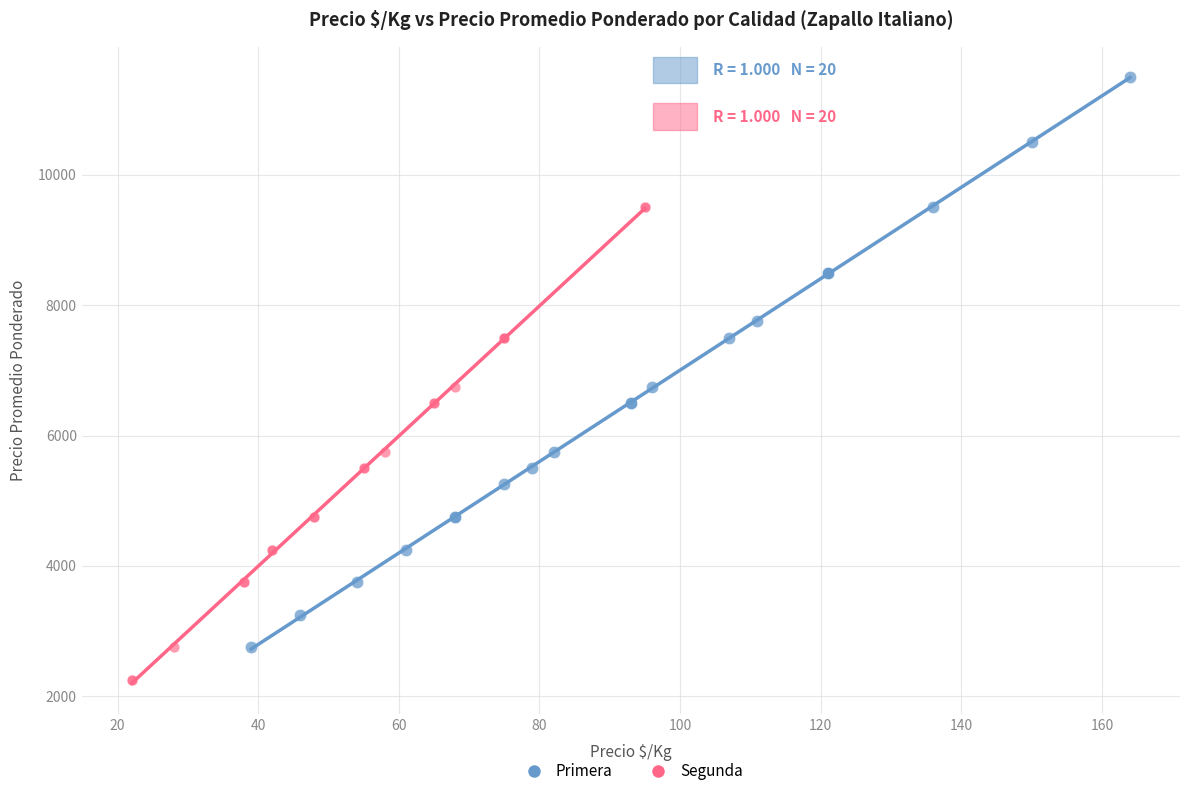

Which series contains the lowest Y value?

Segunda